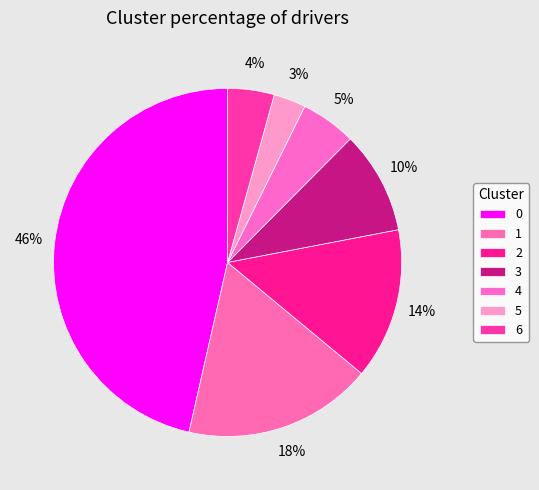

To the nearest percent, what percentage of the pie is 2?

14%